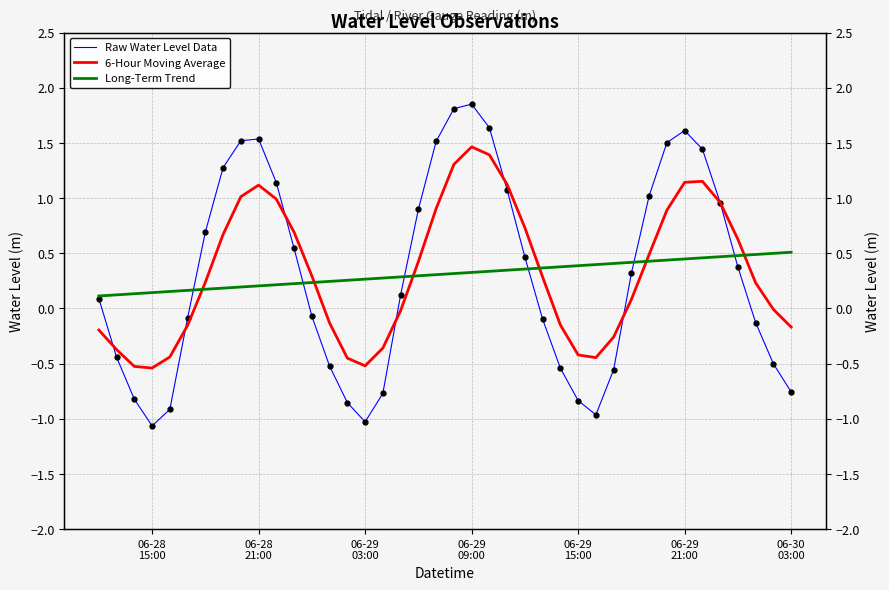

How many times do Long-Term Trend and 6-Hour Moving Average cross each other?

6